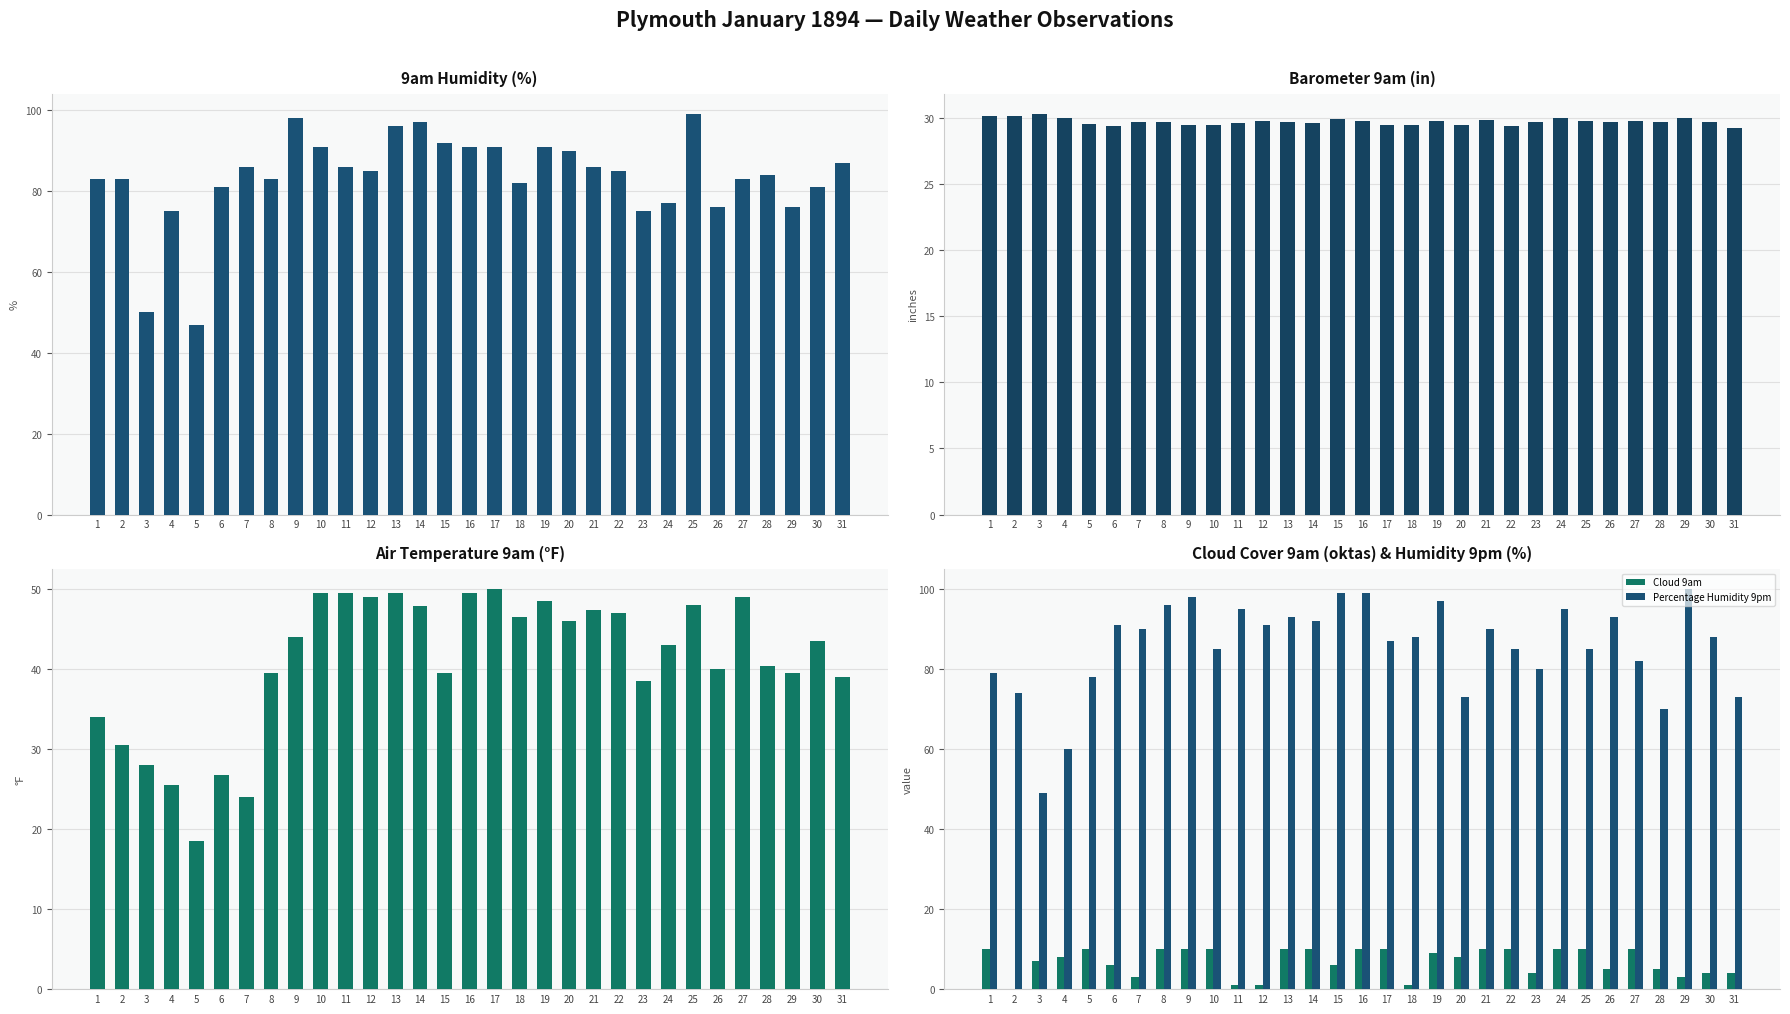

Is it true that Cloud 9am equals 10.0 at 16?

True